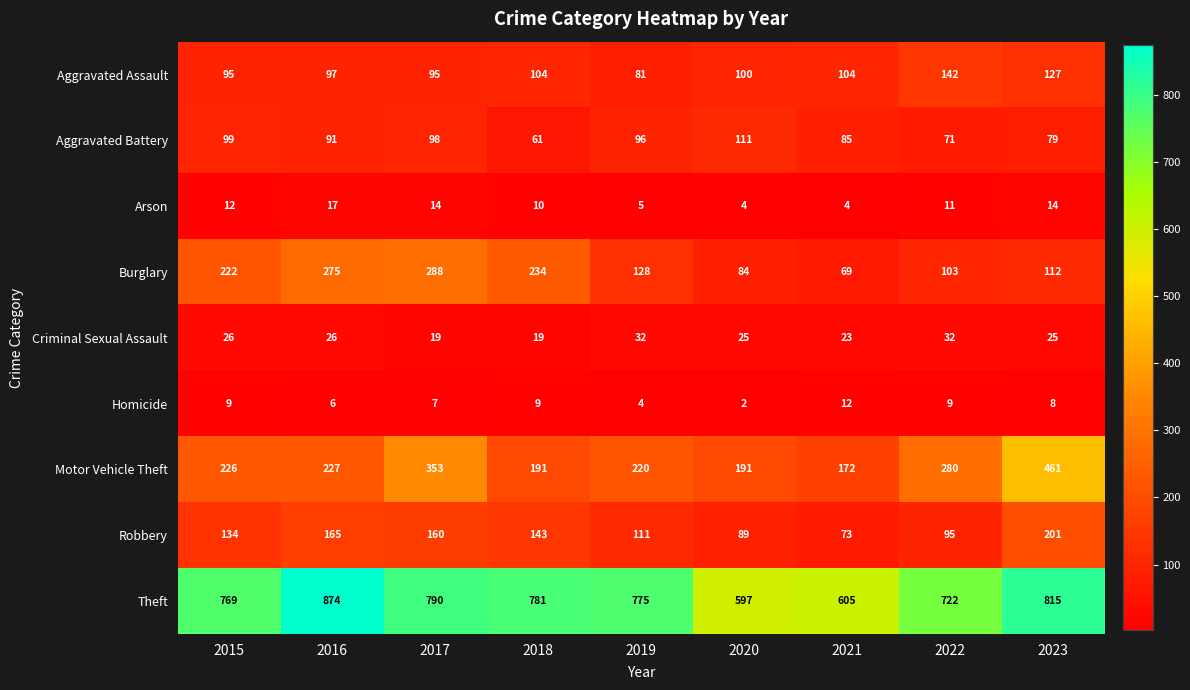

The Burglary series shows 32 at 2021. True or false?

False